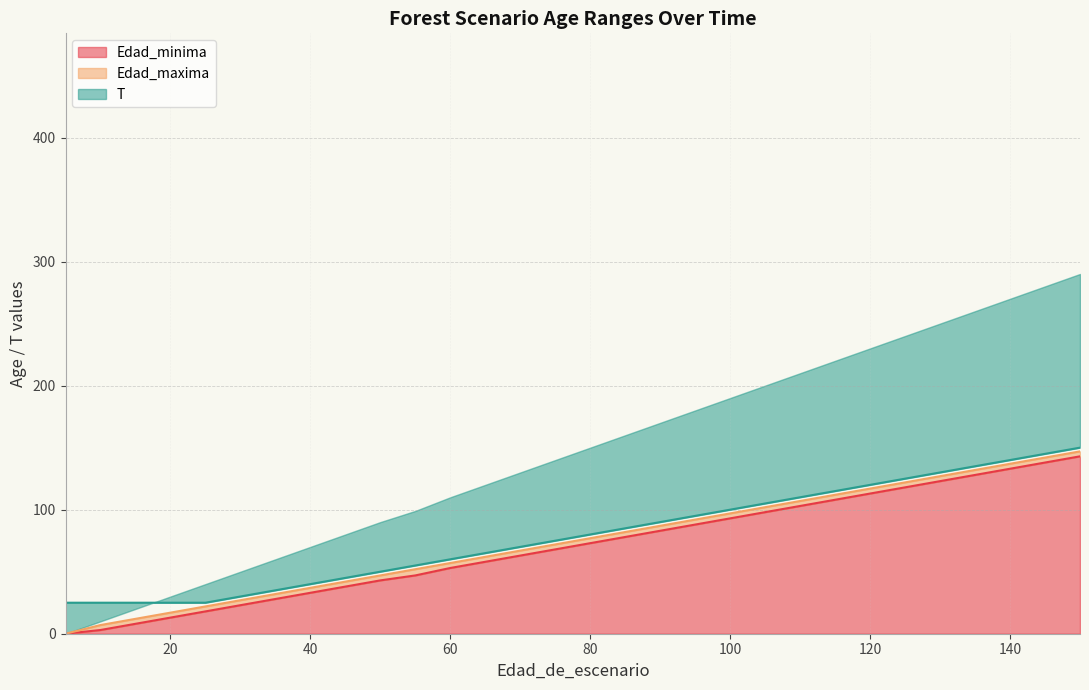

What is the total value across all series at 90?

260